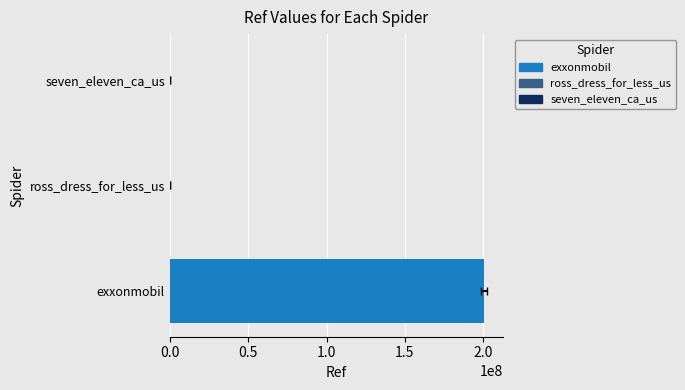

True or false: the data shows 2299 at ross_dress_for_less_us.

True